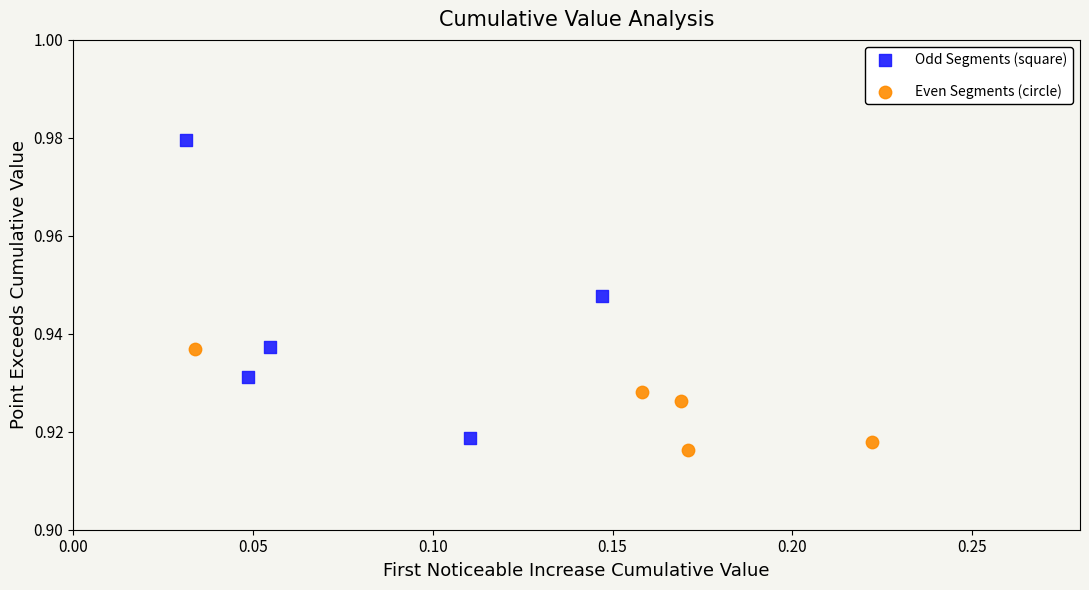

Which series has the widest spread of Y values?

Odd Segments (square)